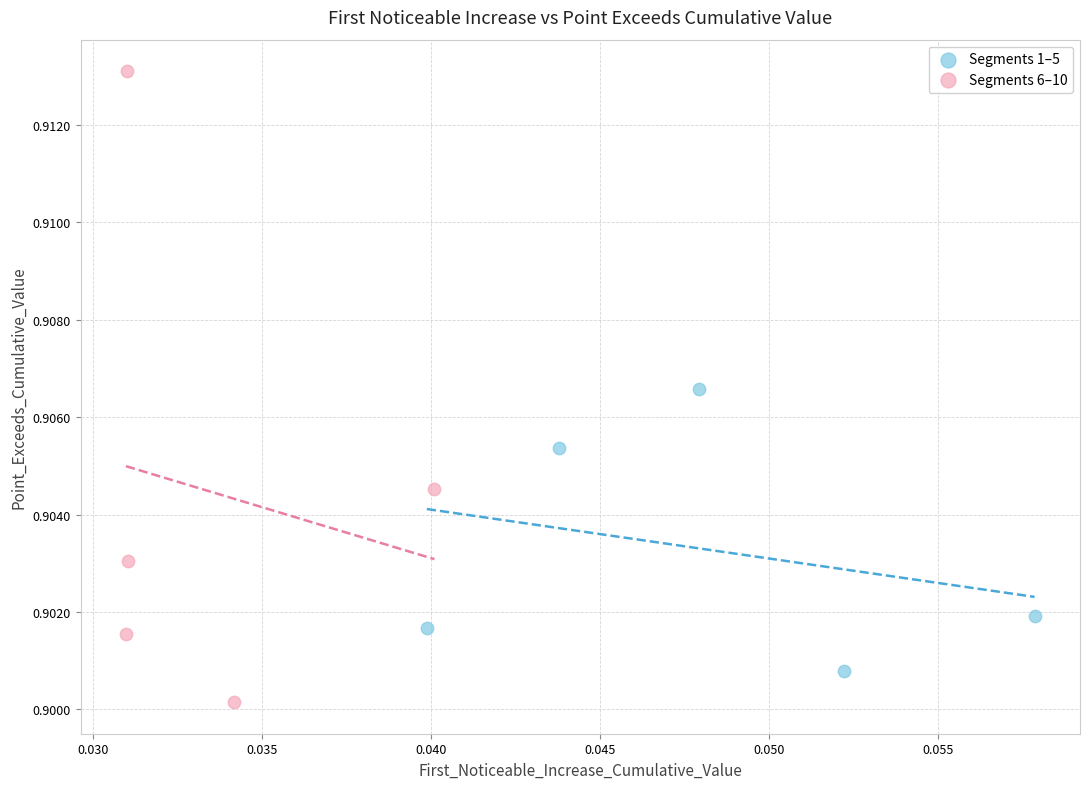

Which series reaches the minimum Y coordinate?

Segments 6–10